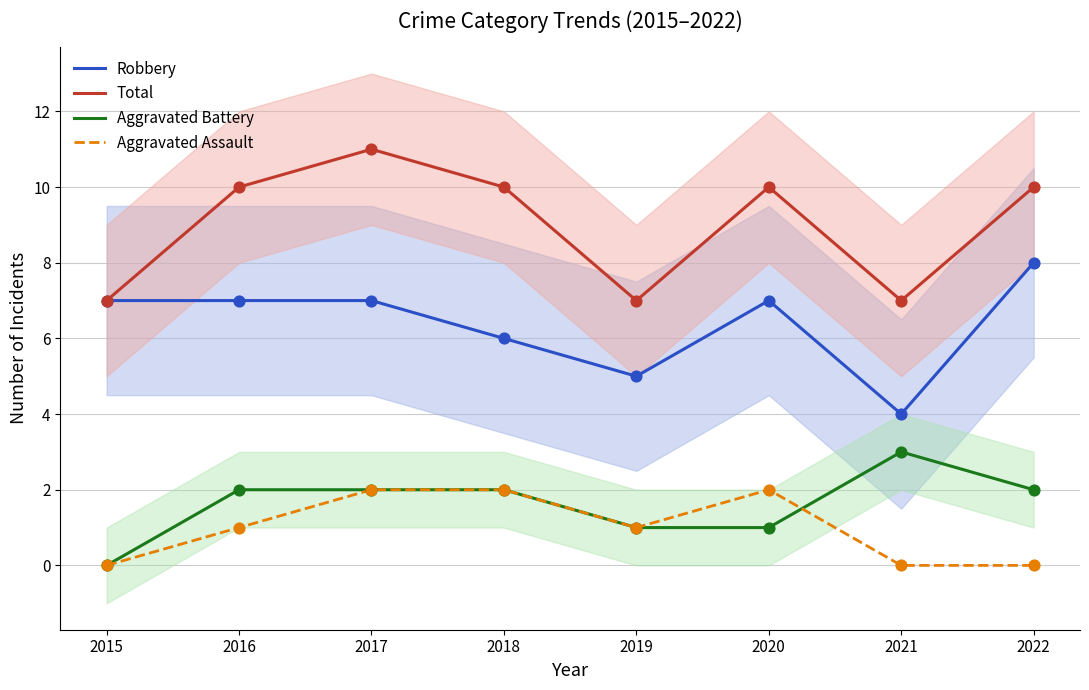

Which series reaches the maximum Y coordinate?

Total